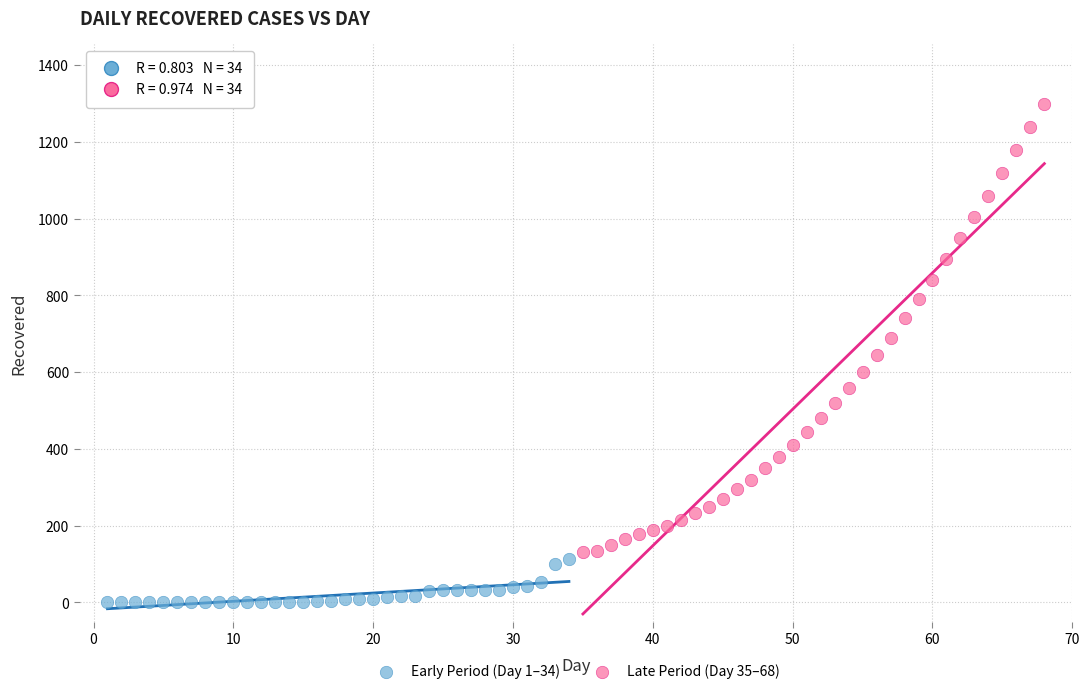

What are all the series names shown in the legend?

Early Period (Day 1–34), Late Period (Day 35–68)